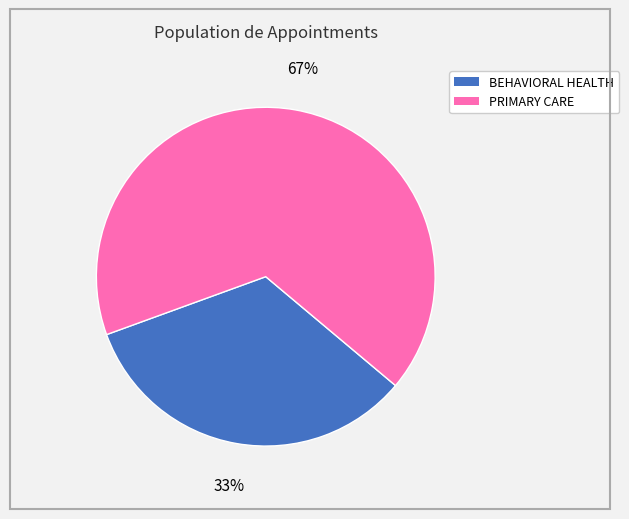

To the nearest percent, what portion does BEHAVIORAL HEALTH represent?

33%